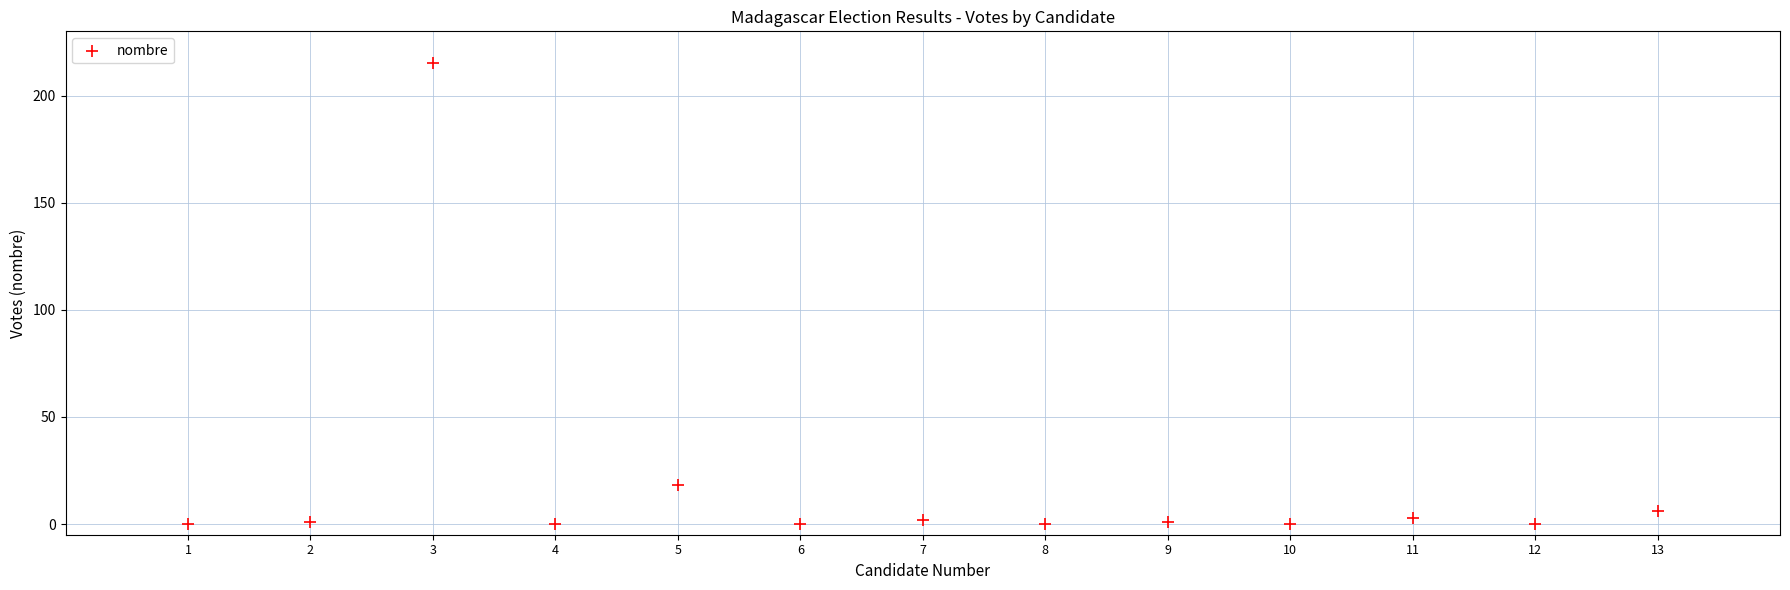

What is the range of Y values (max minus min)?

215